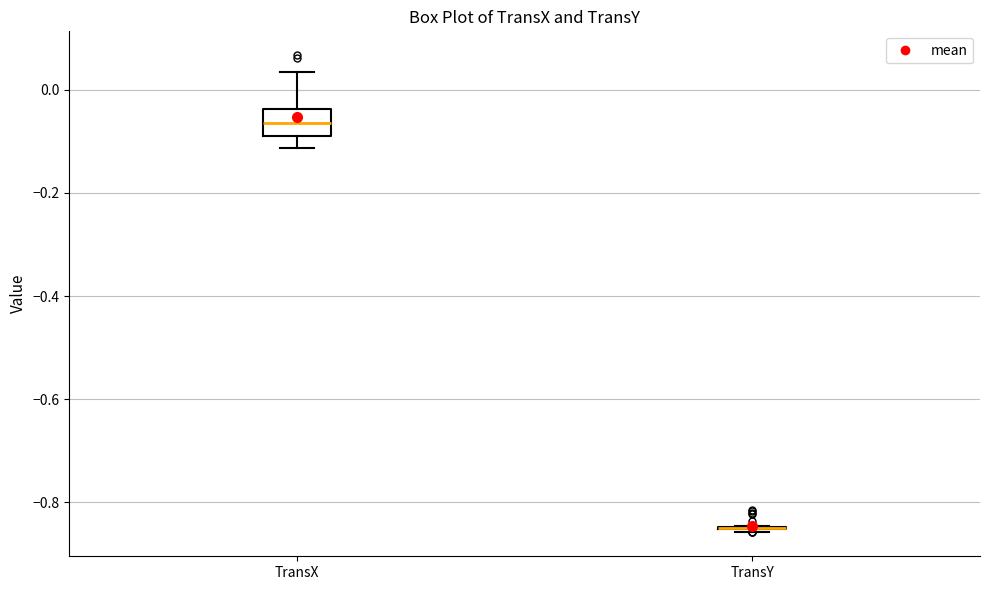

Which box is the tallest, from its lower edge to its upper edge?

TransX